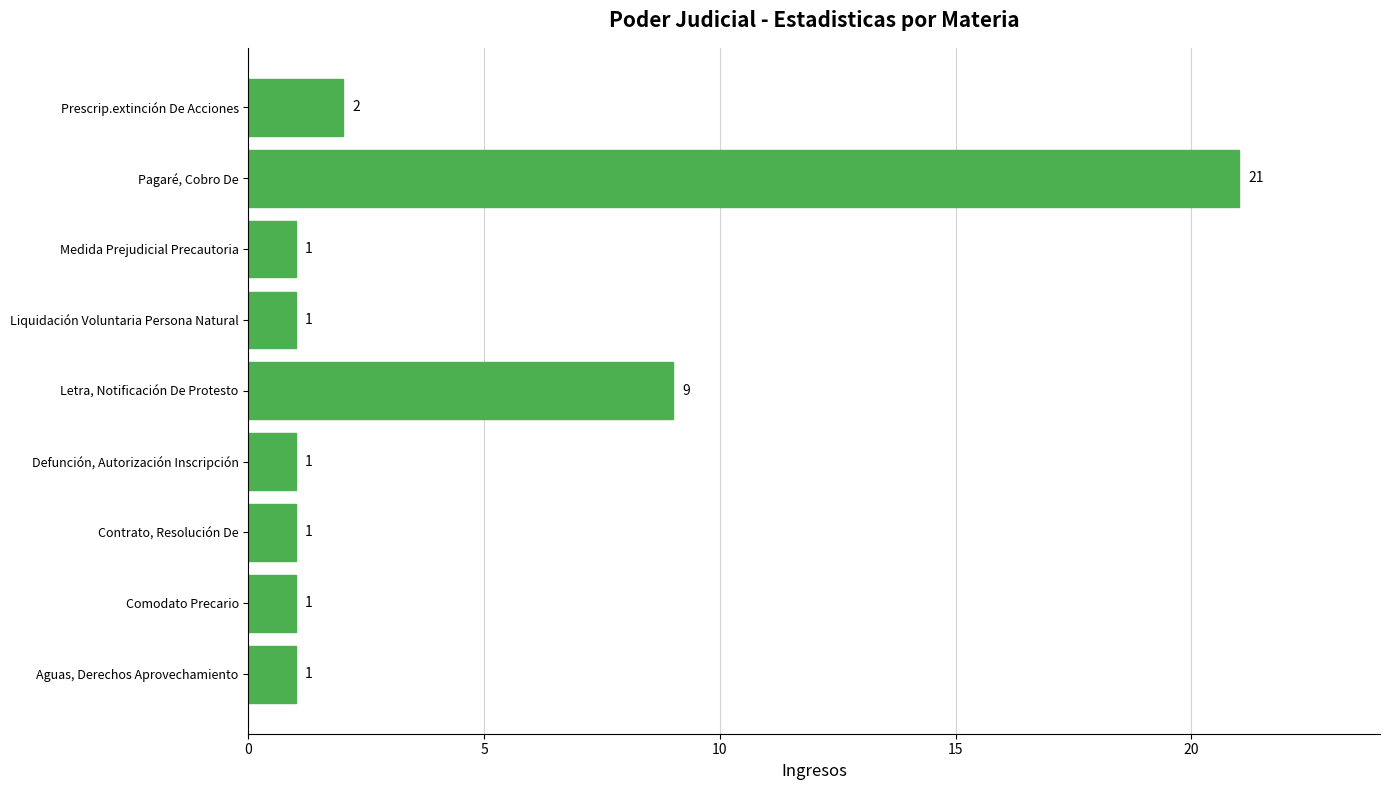

What is the minimum value shown in the chart?

1